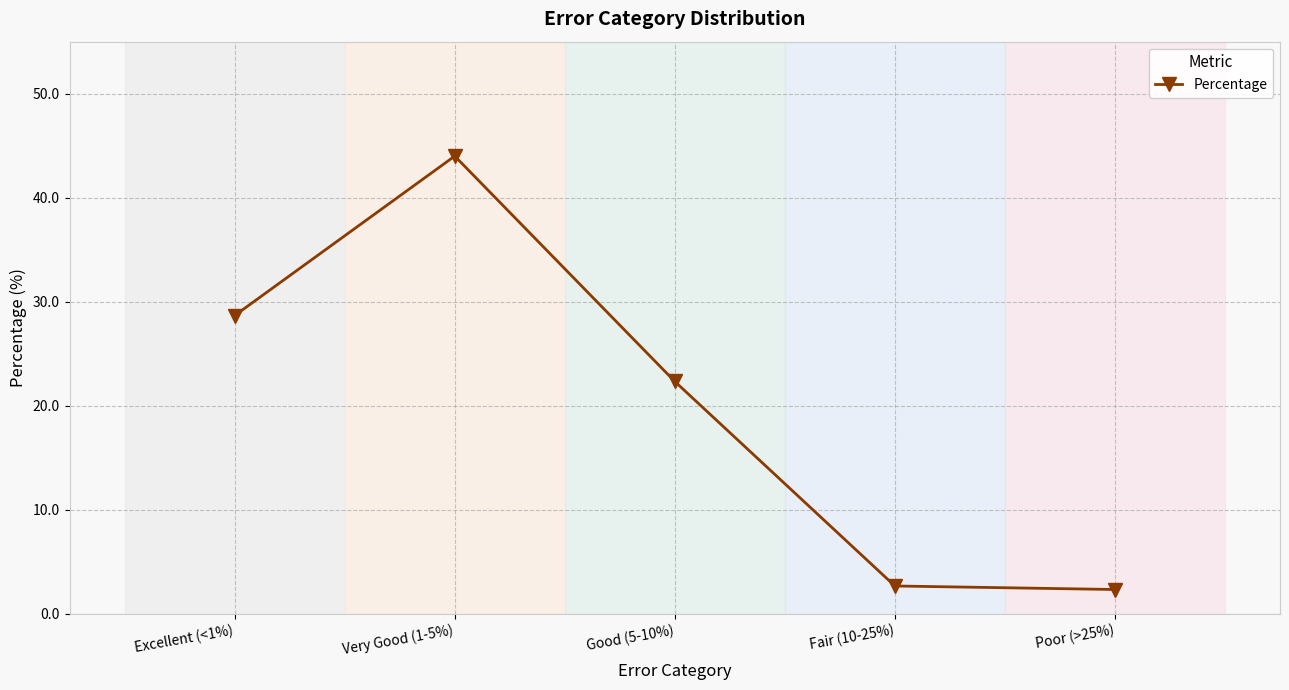

What is the greatest value displayed?

44.0